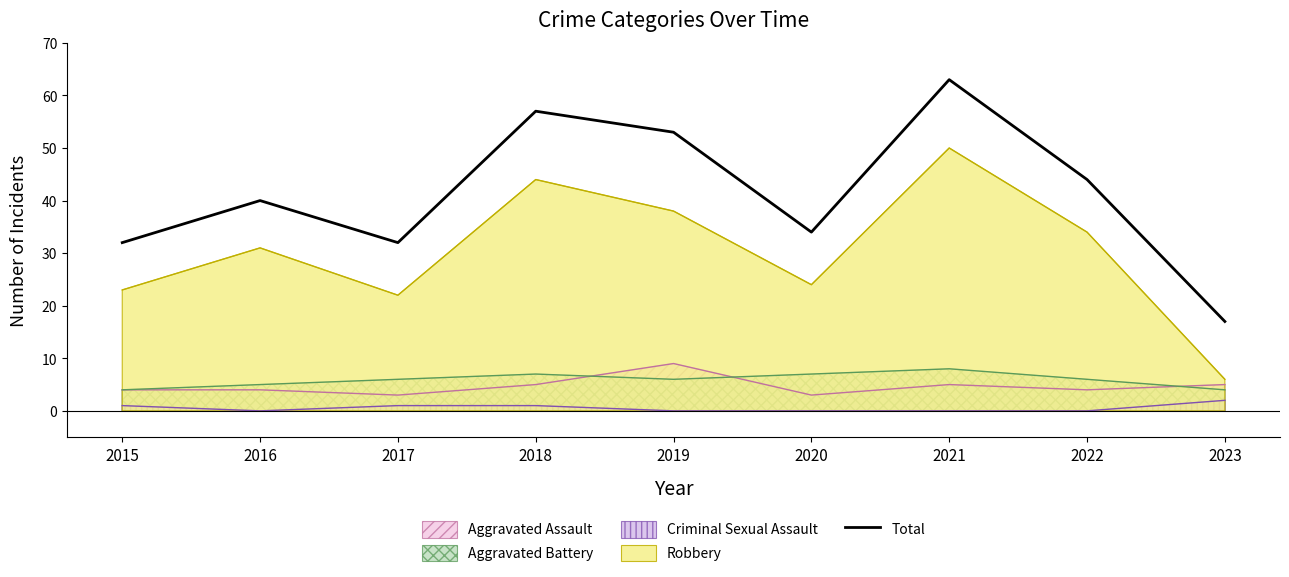

Between 2015 and 2022, which is larger?

2022